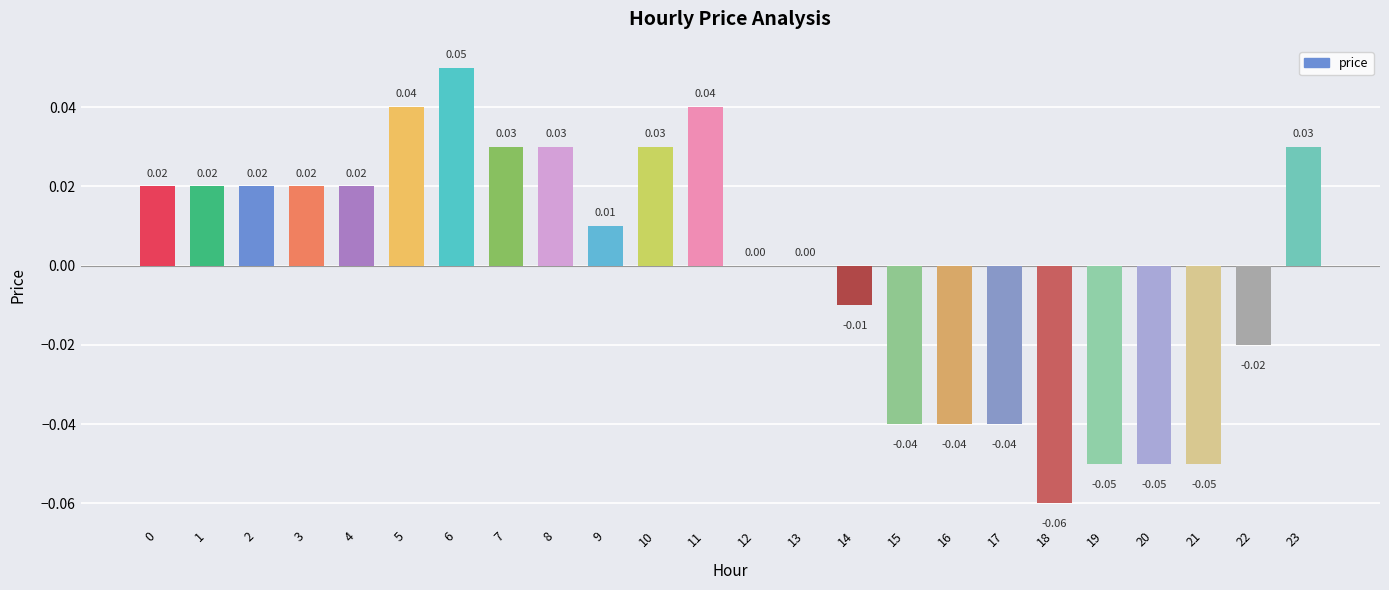

Which has a higher value, 5 or 8?

5